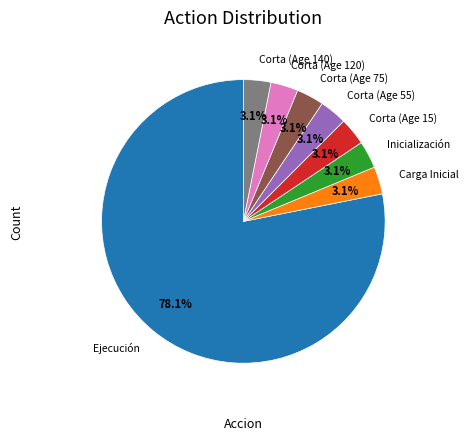

Does Corta (Age 15) represent more than half of the total?

No